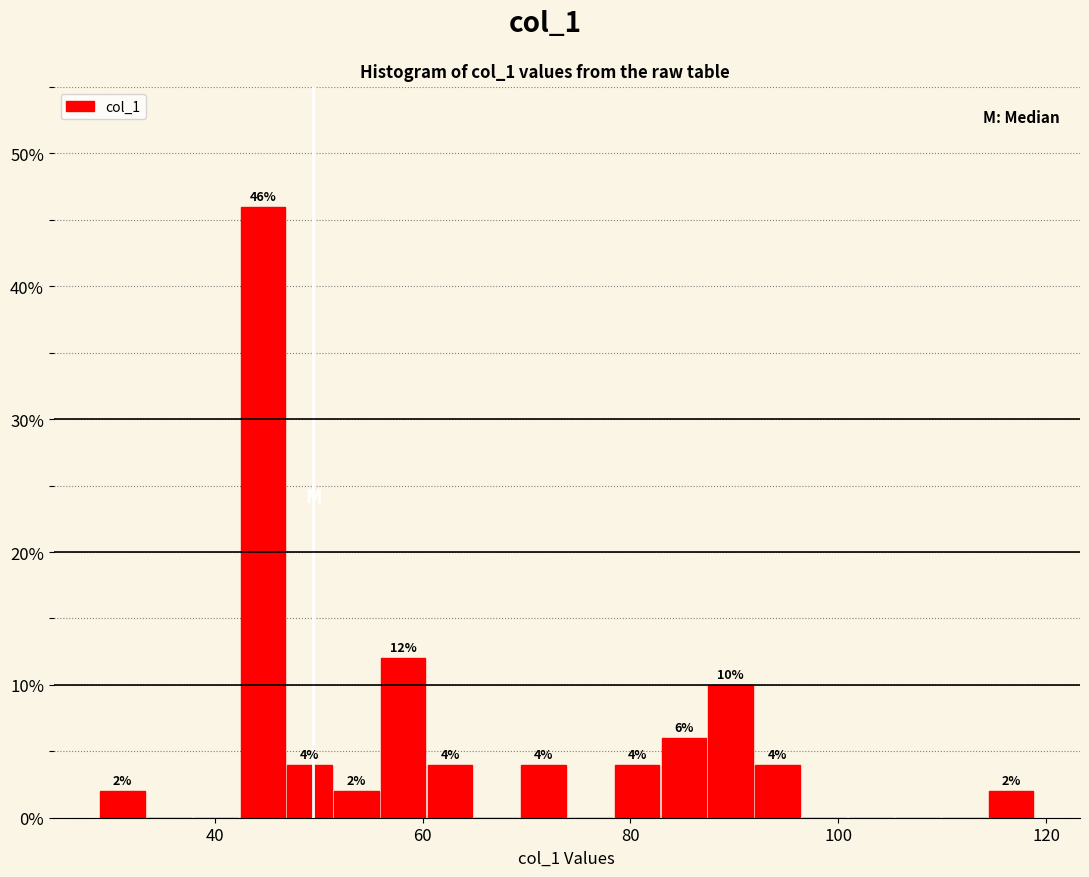

Read against the x-axis, roughly where is the centre of the tallest bar?

44